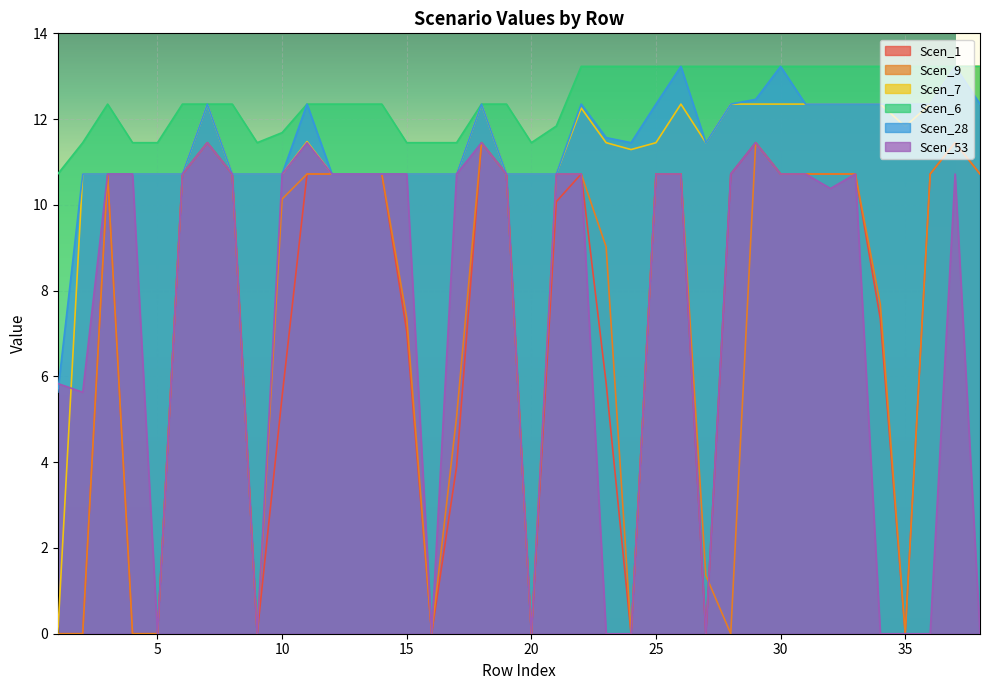

Reading left to right, transcribe all the data shown in this chart.

Scen_1: 0.0	0.0	10.7	0.0	0.0	10.7	11.4	10.7	0.0	5.5	10.7	10.7	10.7	10.7	7.0	0.0	3.9	11.4	10.7	0.0	10.1	10.7	5.8	0.0	10.7	10.7	0.0	10.7	11.4	10.7	10.7	10.7	10.7	7.3	0.0	10.7	11.4	10.7
Scen_9: 0.0	0.0	10.7	0.0	0.0	10.7	11.4	10.7	0.0	10.1	10.7	10.7	10.7	10.7	7.4	0.0	5.1	11.4	10.7	0.0	10.7	10.7	9.0	0.0	10.7	10.7	1.4	0.0	11.4	10.7	10.7	10.7	10.7	7.7	0.0	10.7	11.4	10.7
Scen_7: 0.0	10.7	10.7	10.7	10.7	10.7	12.3	10.7	10.7	10.7	11.5	10.7	10.7	10.7	10.7	10.7	10.7	12.3	10.7	10.7	10.7	12.3	11.4	11.3	11.4	12.3	11.4	12.3	12.3	12.3	12.3	12.3	12.3	12.3	11.8	12.3	13.2	13.2
Scen_6: 10.7	11.4	12.3	11.4	11.4	12.3	12.3	12.3	11.4	11.7	12.3	12.3	12.3	12.3	11.4	11.4	11.4	12.3	12.3	11.4	11.8	13.2	13.2	13.2	13.2	13.2	13.2	13.2	13.2	13.2	13.2	13.2	13.2	13.2	13.2	13.2	13.2	13.2
Scen_28: 5.6	10.7	10.7	10.7	10.7	10.7	12.3	10.7	10.7	10.7	12.3	10.7	10.7	10.7	10.7	10.7	10.7	12.3	10.7	10.7	10.7	12.3	11.6	11.4	12.3	13.2	11.4	12.3	12.5	13.2	12.3	12.3	12.3	12.3	12.3	12.3	13.2	12.3
Scen_53: 5.8	5.6	10.7	10.7	0.0	10.7	11.4	10.7	0.0	10.7	11.4	10.7	10.7	10.7	10.7	0.0	10.7	11.4	10.7	0.0	10.7	10.7	0.0	0.0	10.7	10.7	0.0	10.7	11.4	10.7	10.7	10.4	10.7	0.0	0.0	0.0	10.7	0.0